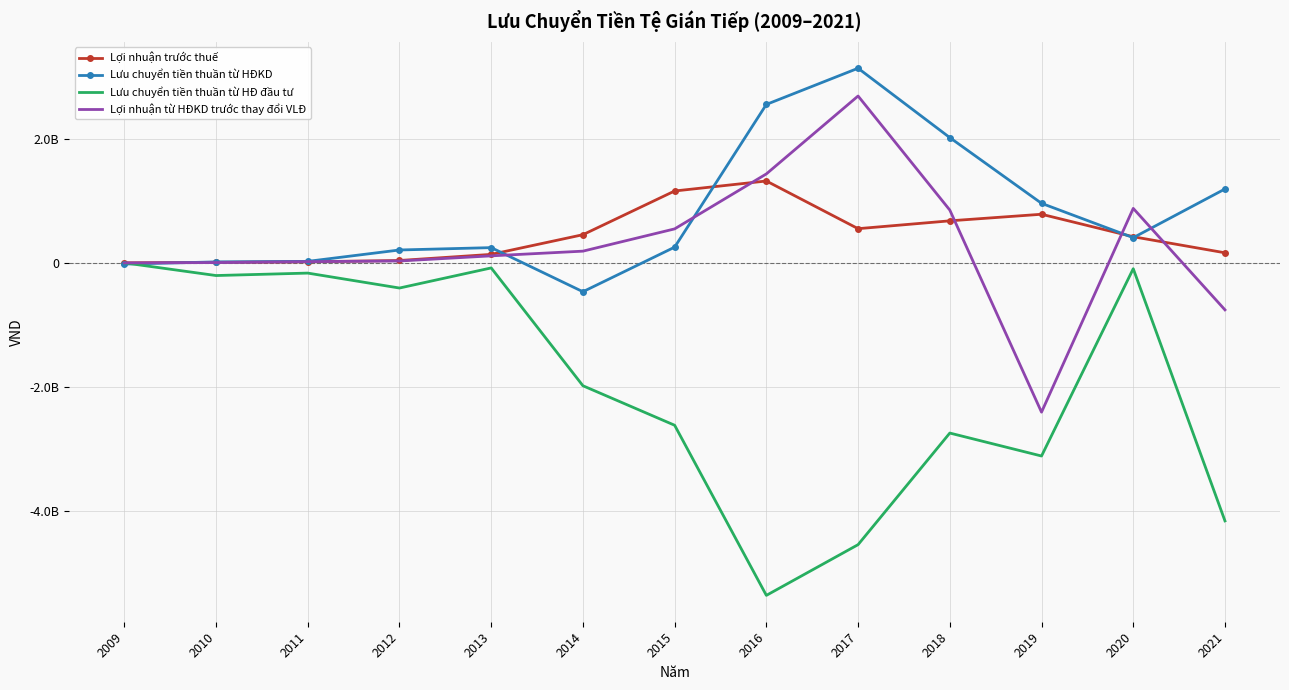

At which label is Lưu chuyển tiền thuần từ HĐ đầu tư closest to -2676061687?

2015